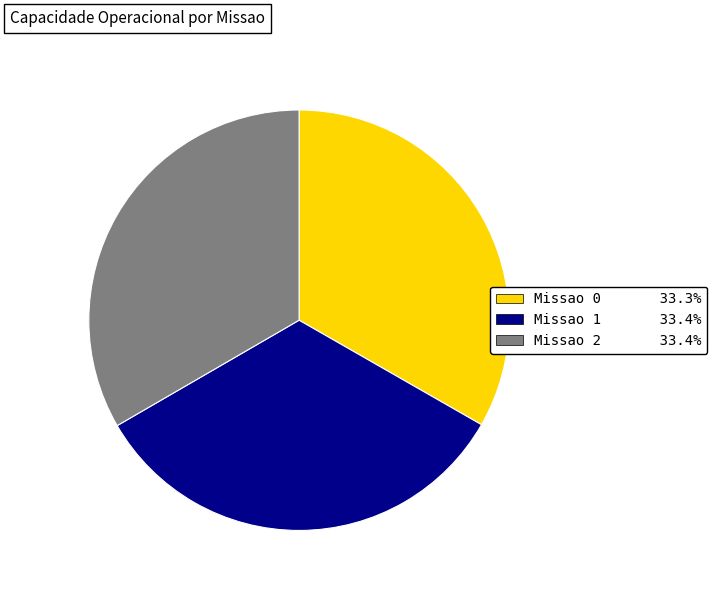

The Missao 0 slice represents 40% of the pie. True or false?

False